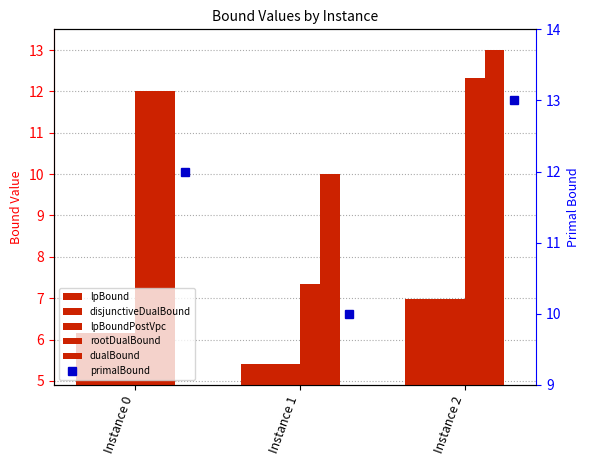

Which label corresponds to the smallest value in the chart?

Instance 1